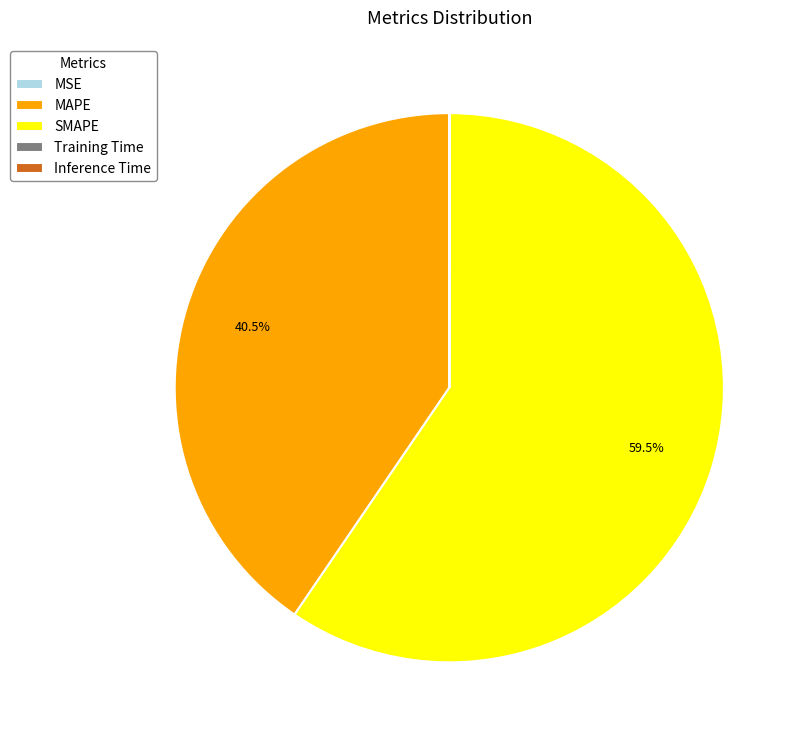

Which slice is the largest?

SMAPE